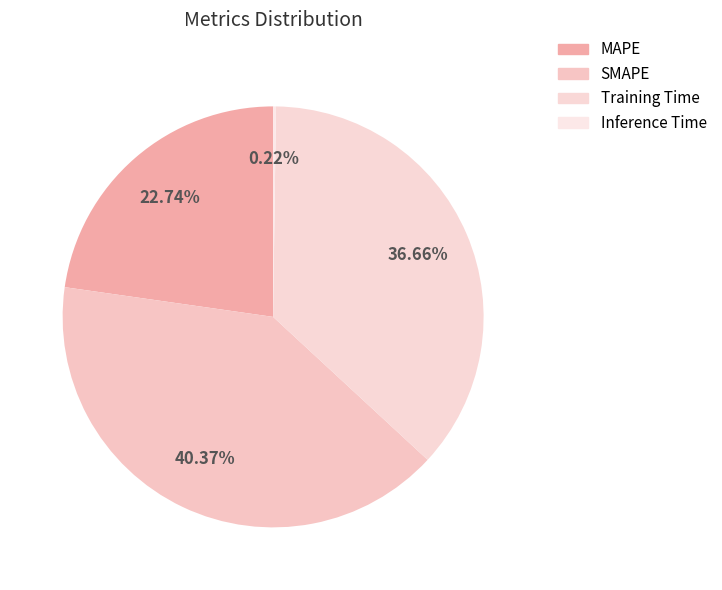

How many segments does this pie chart have?

4